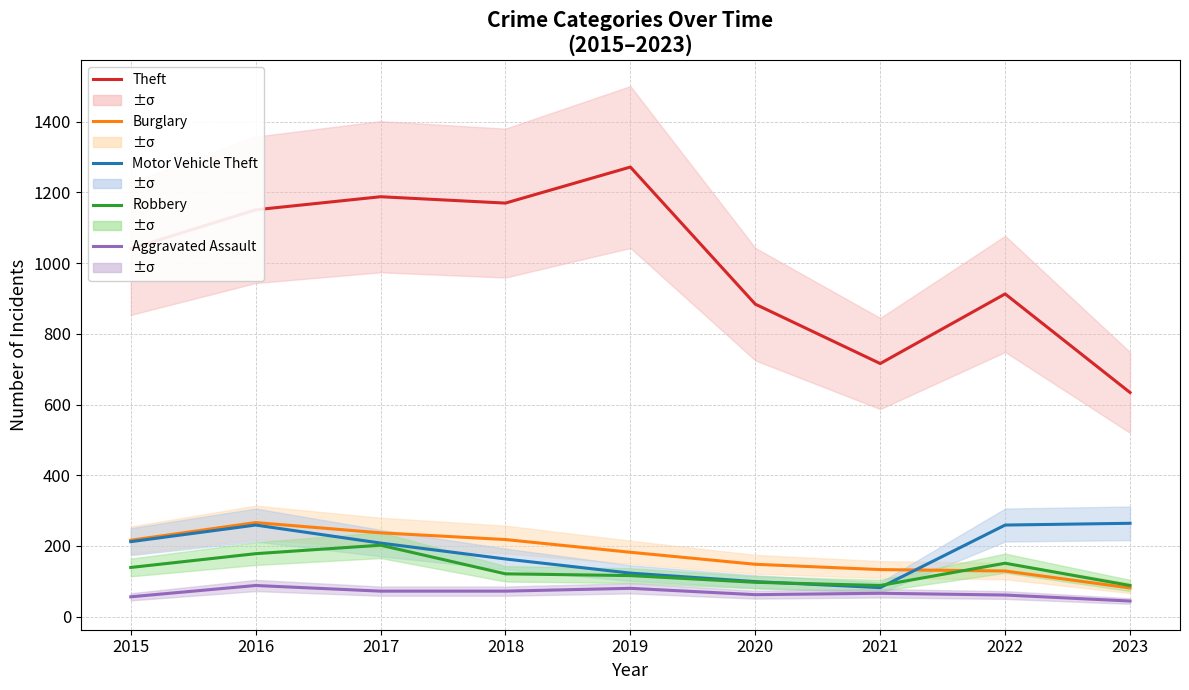

Rank the series by their maximum value, from lowest to highest.

Aggravated Assault, Robbery, Motor Vehicle Theft, Burglary, Theft